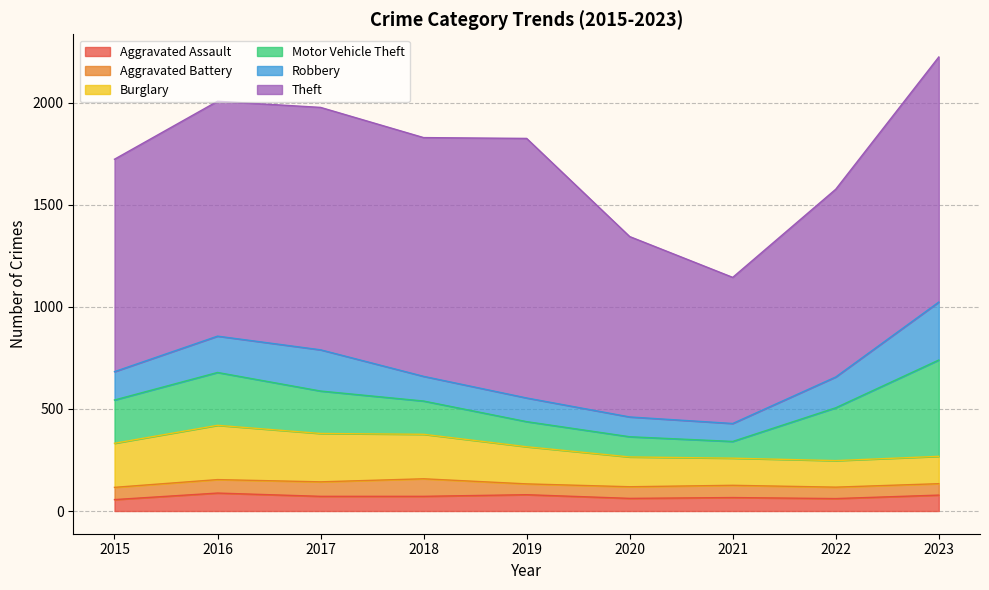

At which label does Burglary first exceed 182?

2015